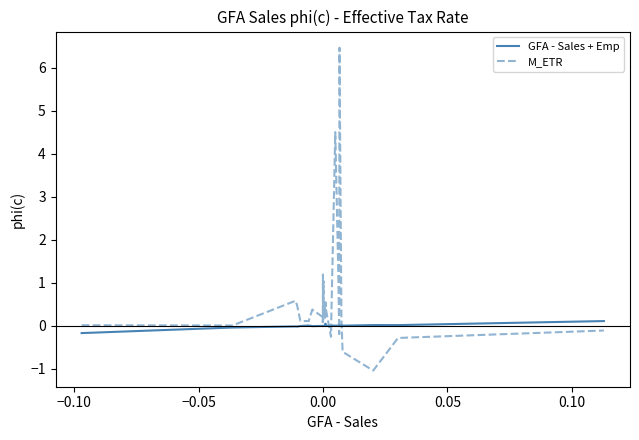

Rank the series by their maximum value, from lowest to highest.

GFA - Sales + Emp, M_ETR